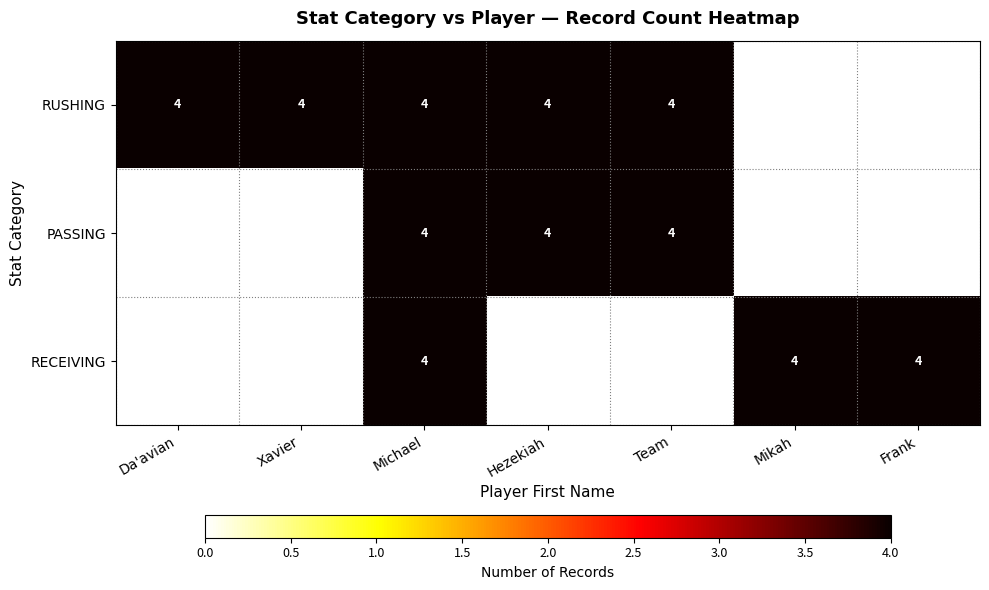

How many values in Team are above zero?

2